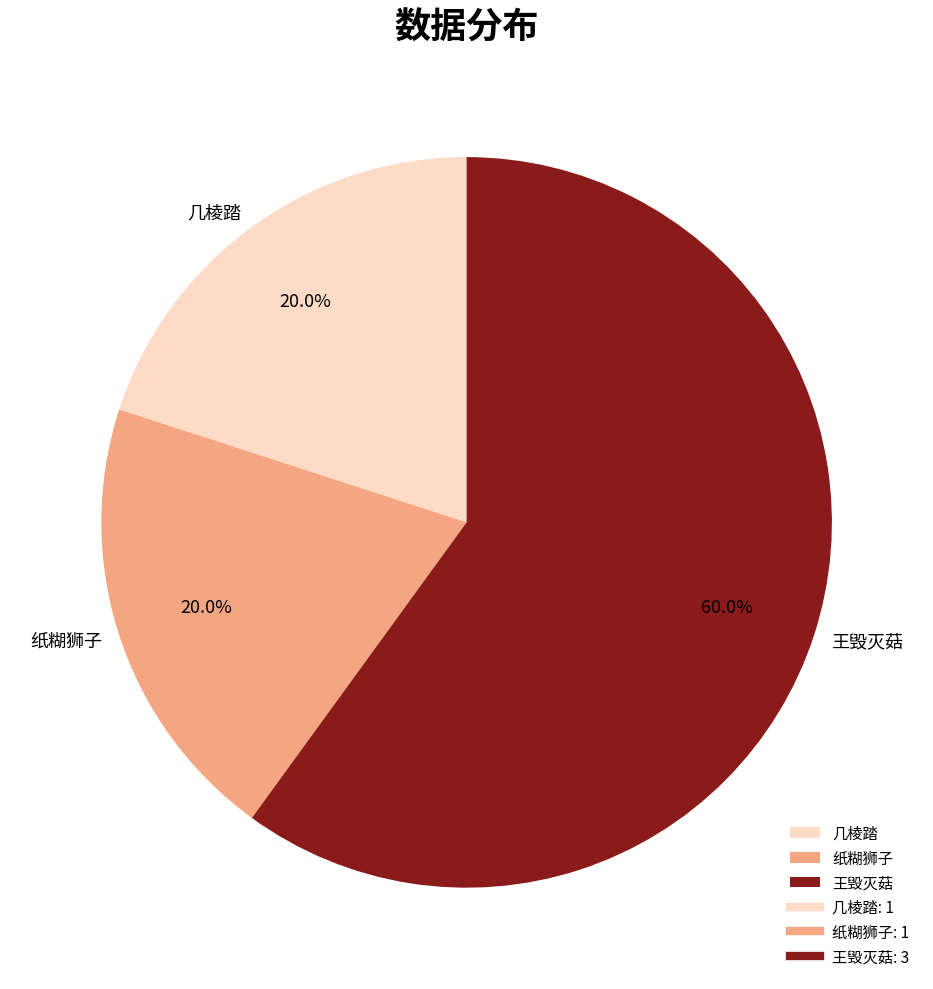

Which has a higher value, 几棱踏 or 王毁灭菇?

王毁灭菇